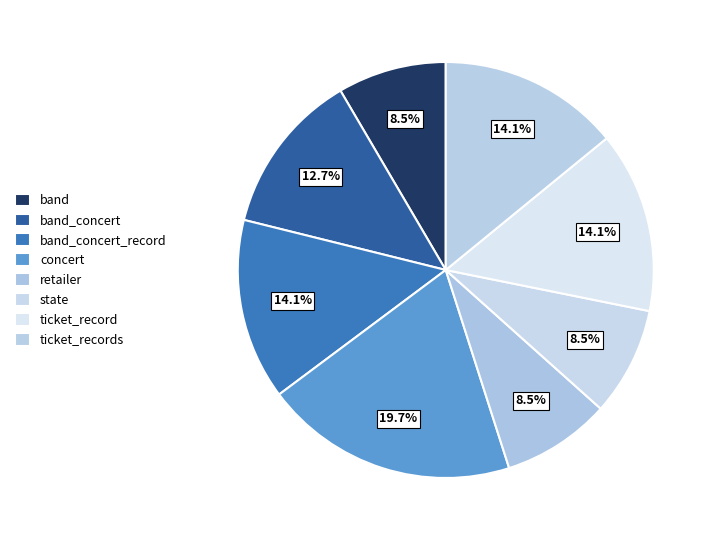

Count the number of slices in the pie.

8